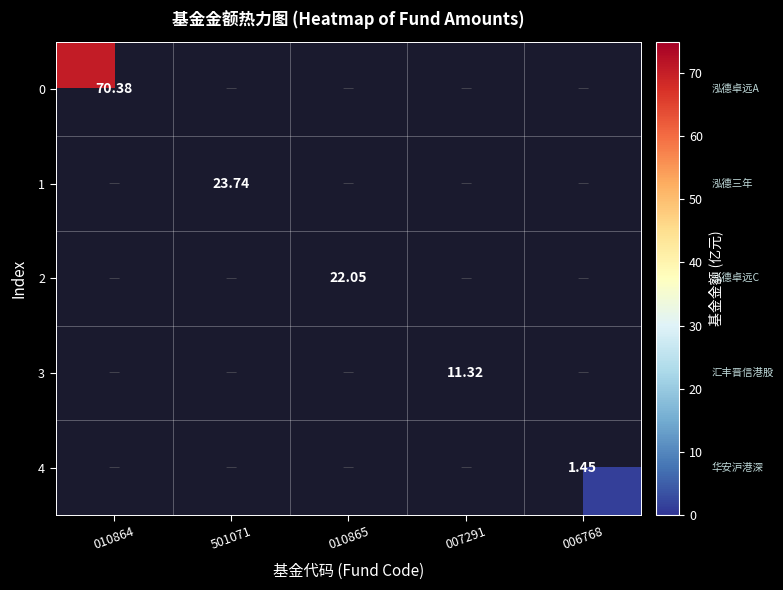

Rank the series by their average value, from highest to lowest.

0, 1, 2, 3, 4